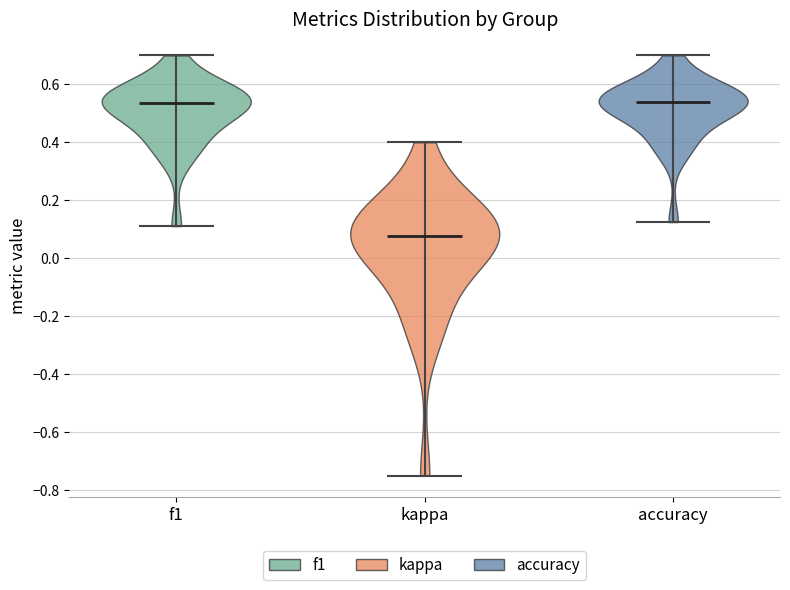

Reading left to right, read every violin against the y-axis: where its median line is, and the lowest and highest points it reaches. The values are not printed on the chart, so give them approximately, as read against the axis.

f1: median line 0.54, lowest point 0.12, highest point 0.70
kappa: median line 0.08, lowest point -0.74, highest point 0.40
accuracy: median line 0.54, lowest point 0.12, highest point 0.70